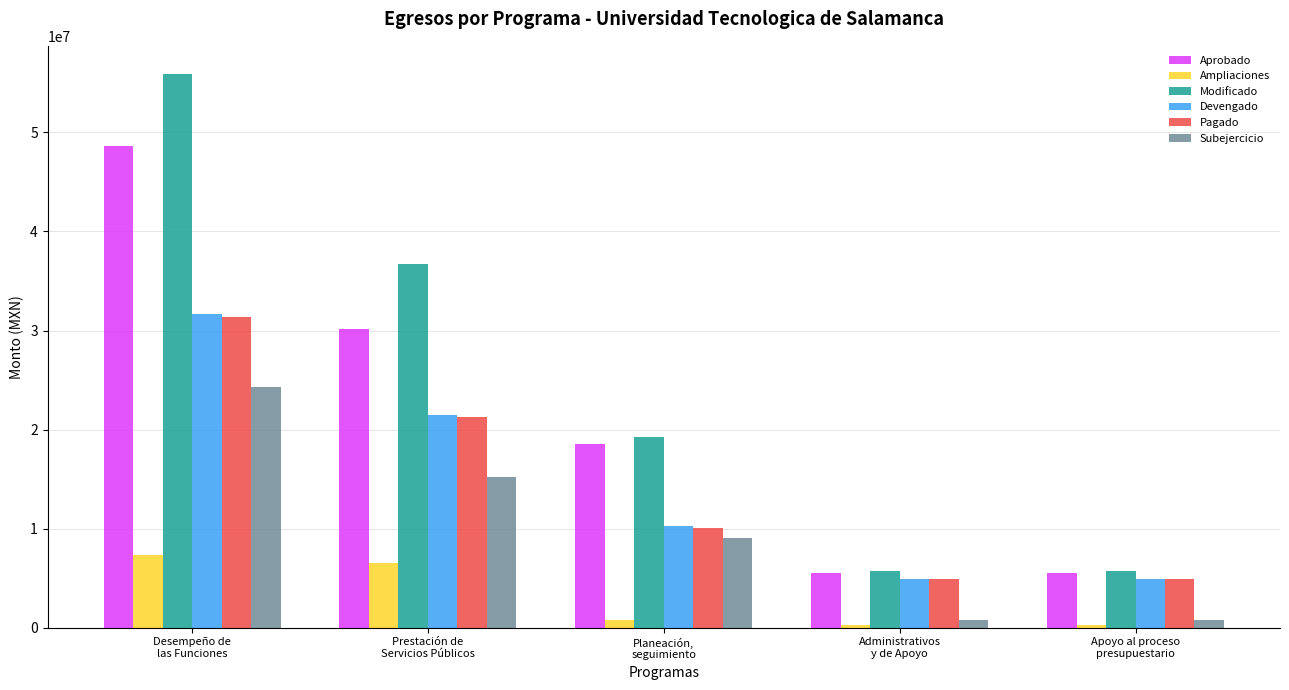

How many bars are there in total?

30